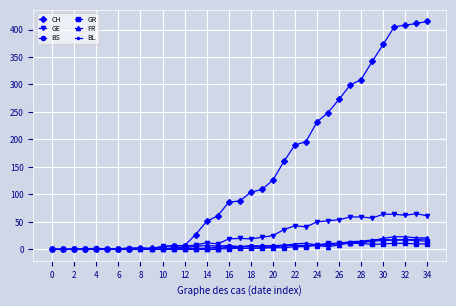

Which series has the widest spread of values?

CH